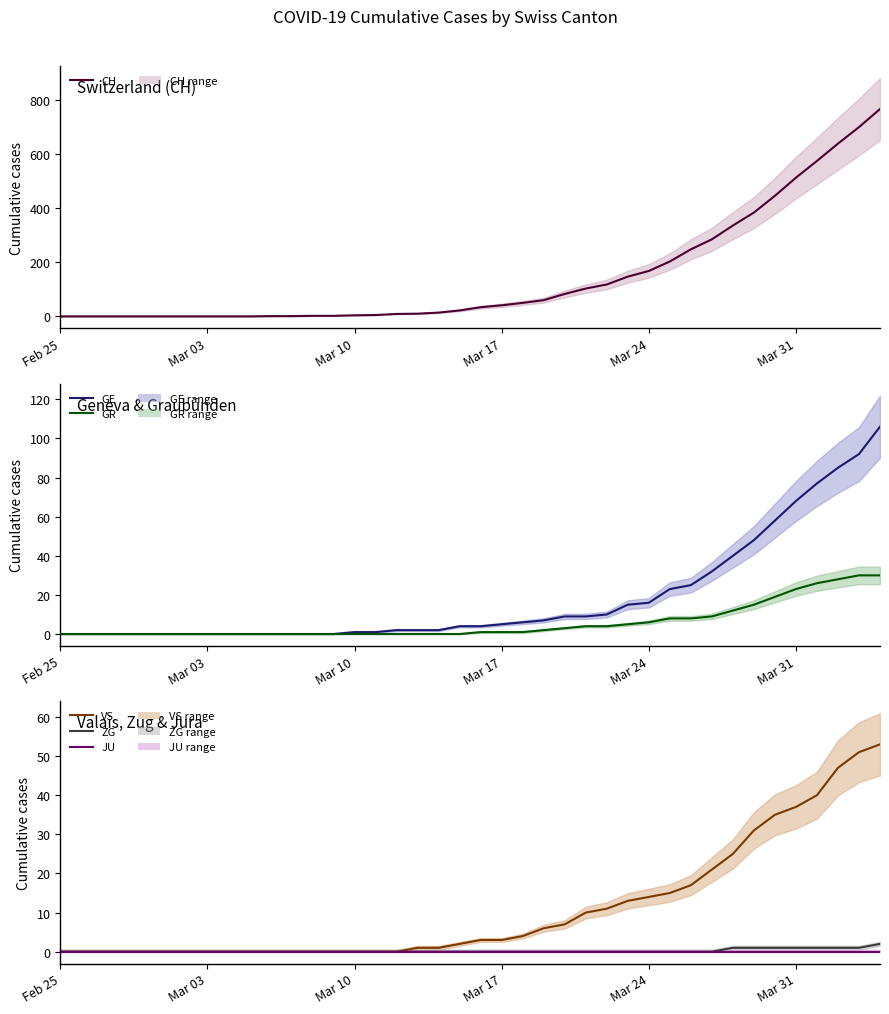

True or false: GE and ZG intersect in this chart.

False